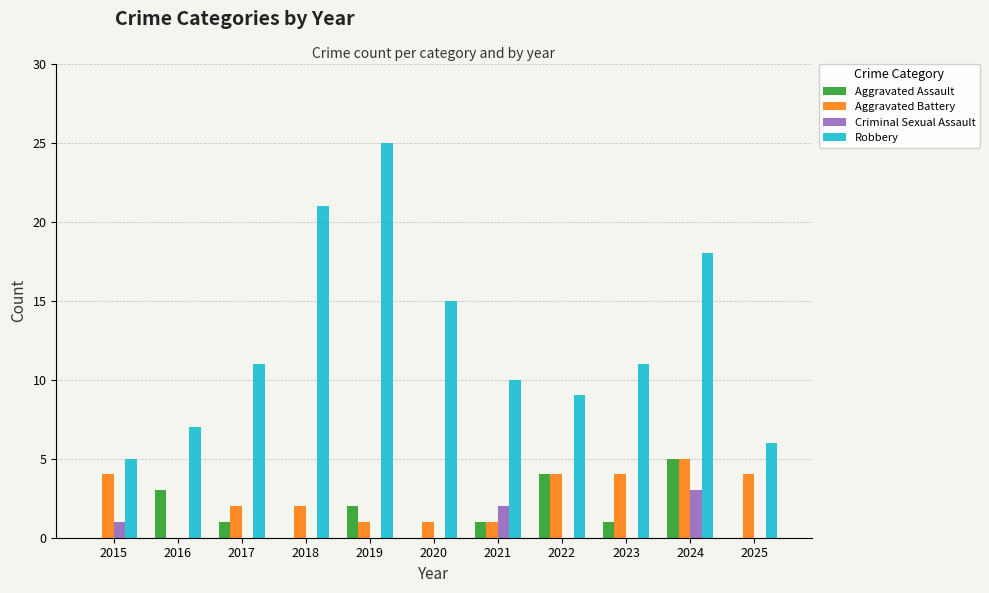

At which label is Criminal Sexual Assault closest to 1?

2015